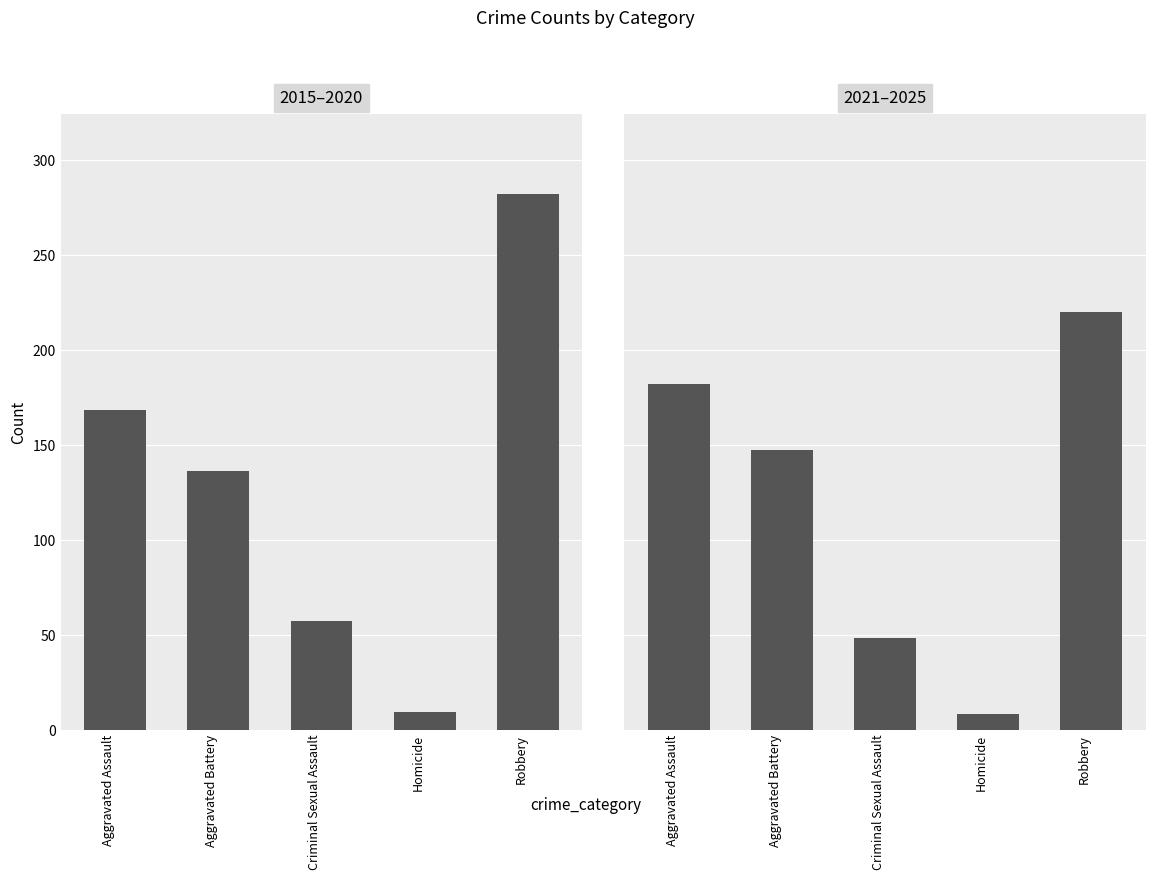

Reading left to right, extract all data points from this chart.

2015–2020: 168	136	57	9	282
2021–2025: 182	147	48	8	220